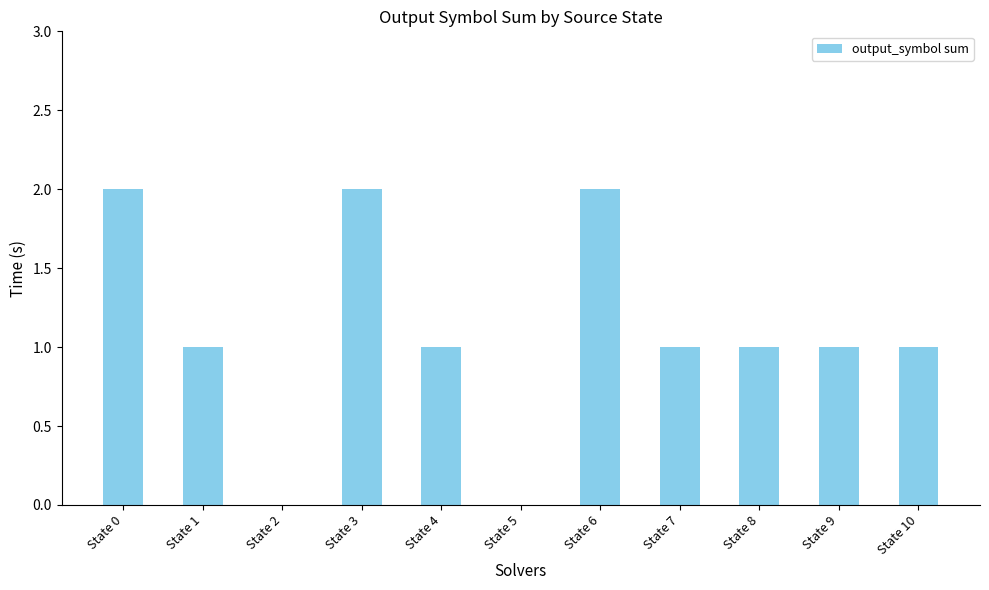

Does the chart contain stacked bars?

No